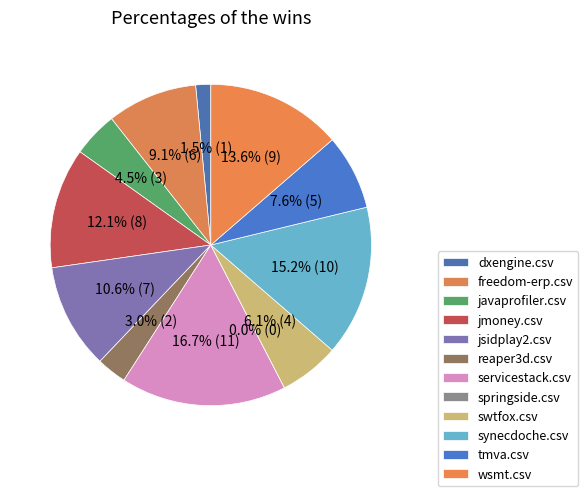

What is the ratio of the value at freedom-erp.csv to the value at javaprofiler.csv?

2.0